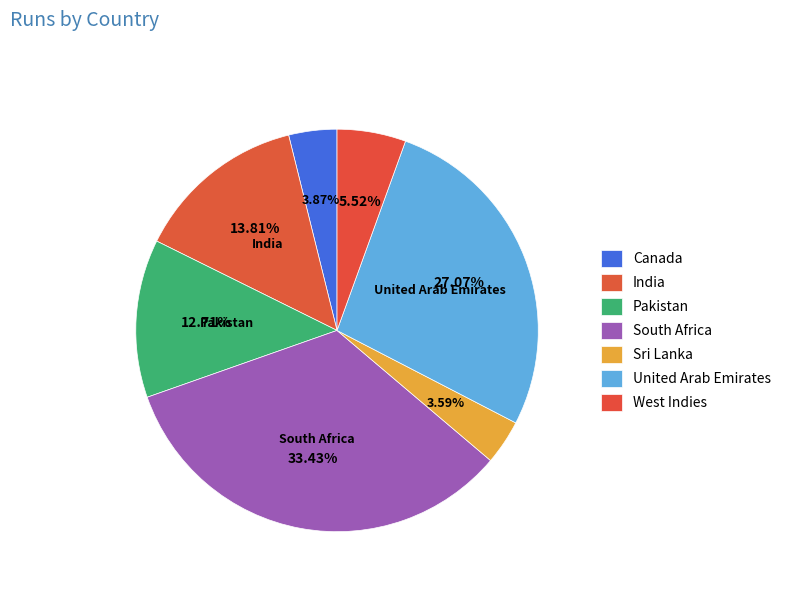

Is there any slice that represents more than half of the pie?

No